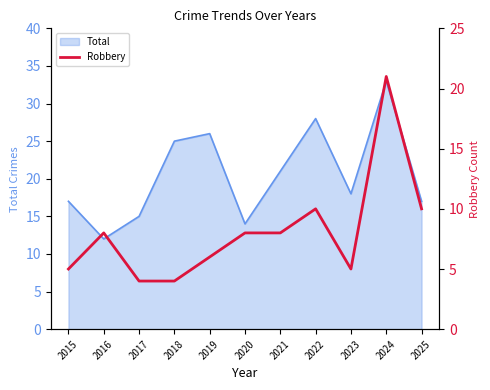

At which label does Total reach its peak?

2024